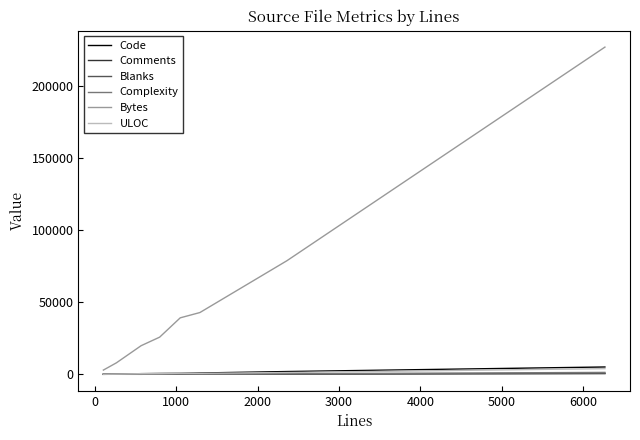

Is this an area chart (filled region under the line)?

No